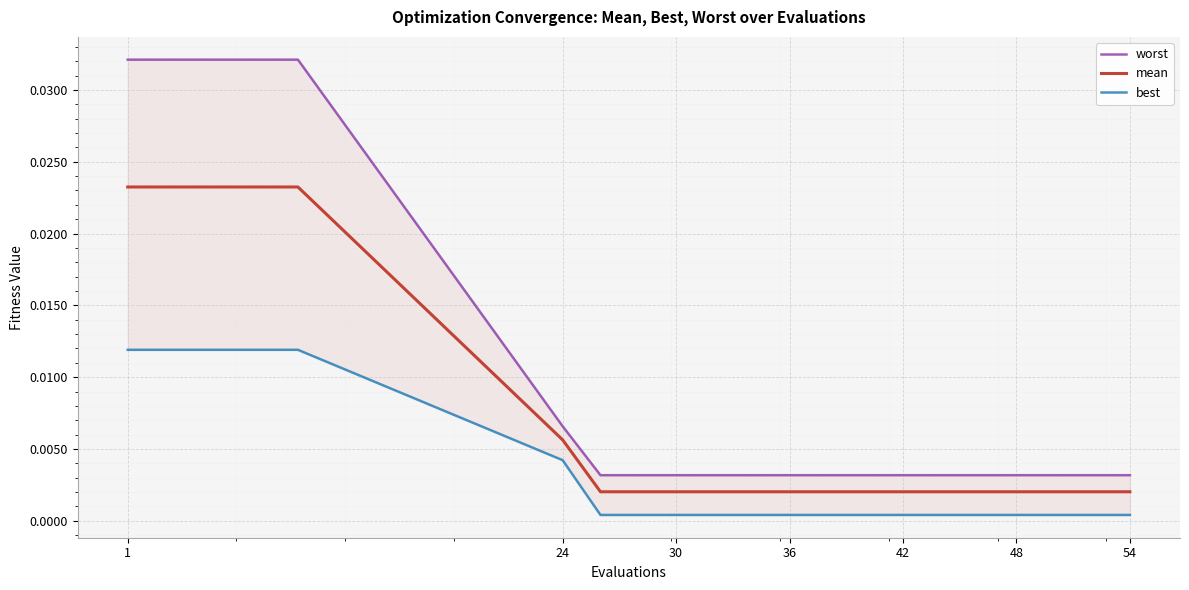

True or false: worst has a value of 0.0 at 36.

False